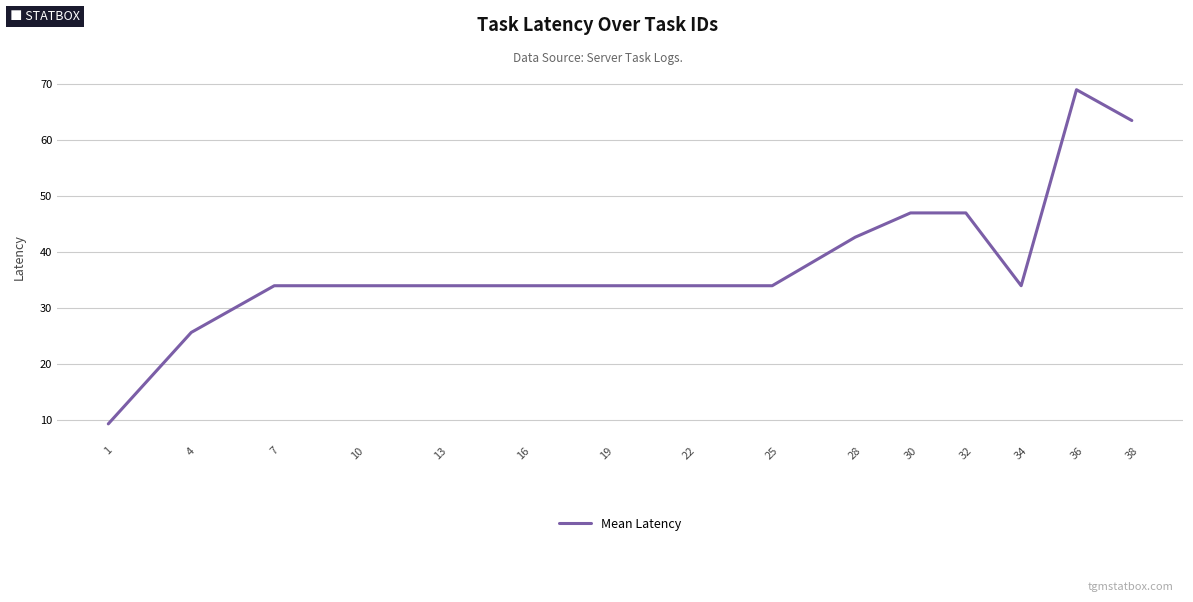

What is the approximate value at 16?

34.0